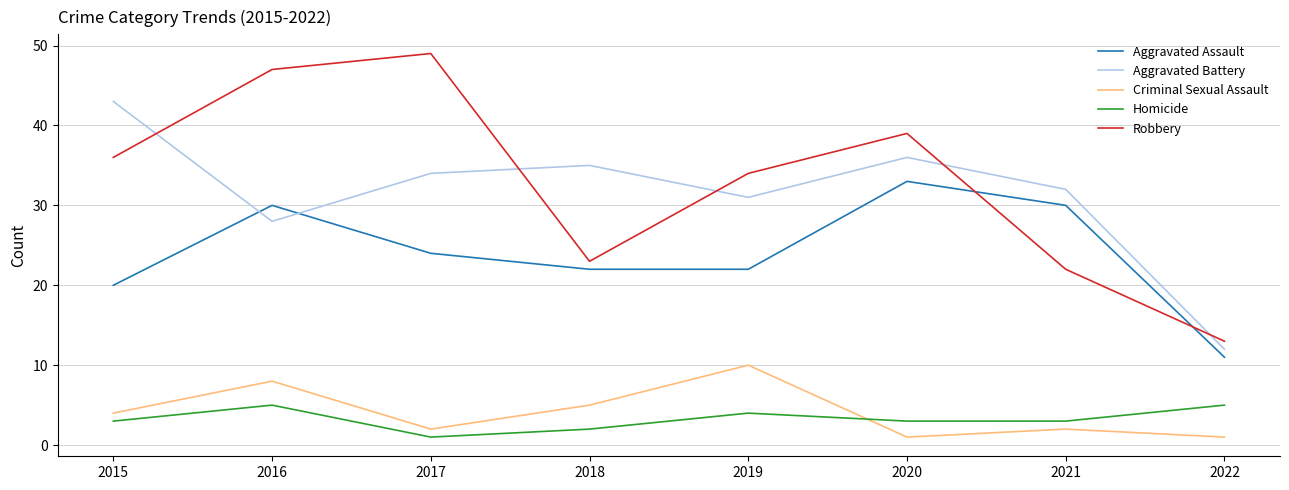

Is it true that Aggravated Battery equals 43 at 2015?

True